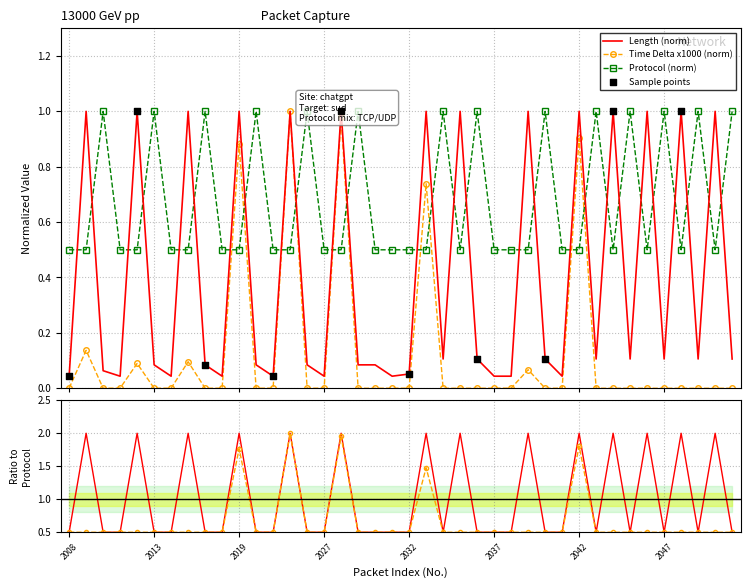

At how many categories does at least one series exceed 0?

40